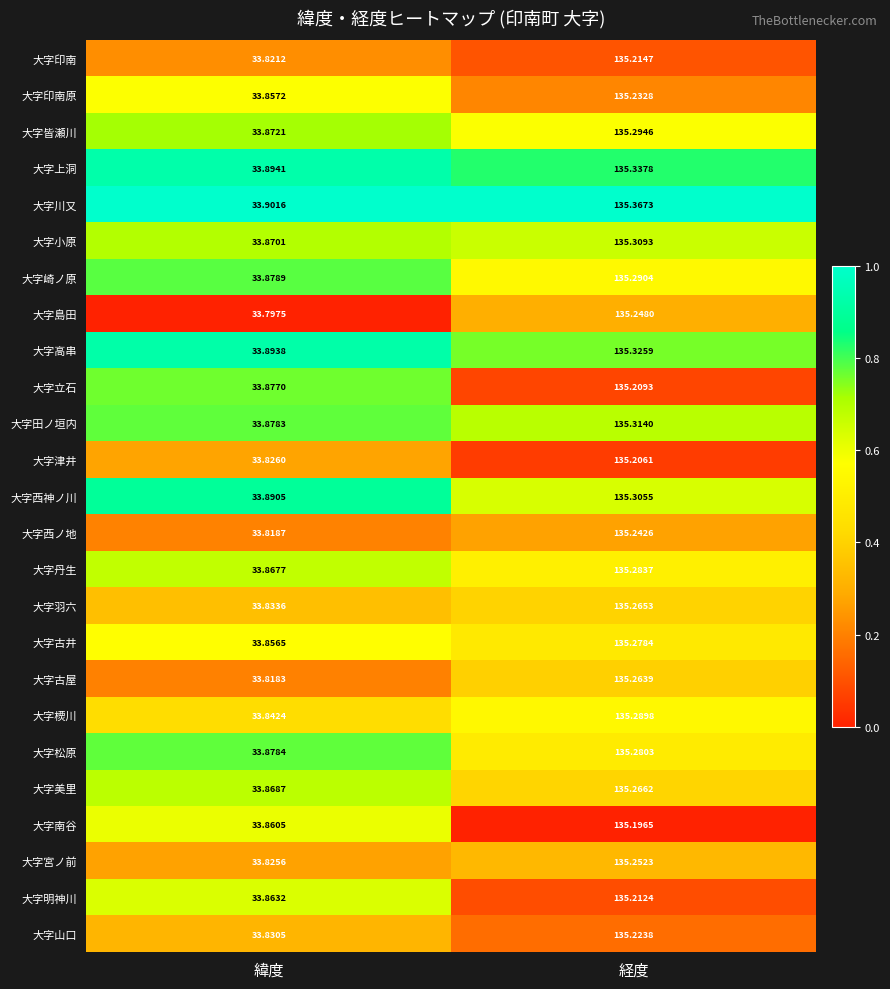

At which category is the sum across all series the highest?

経度